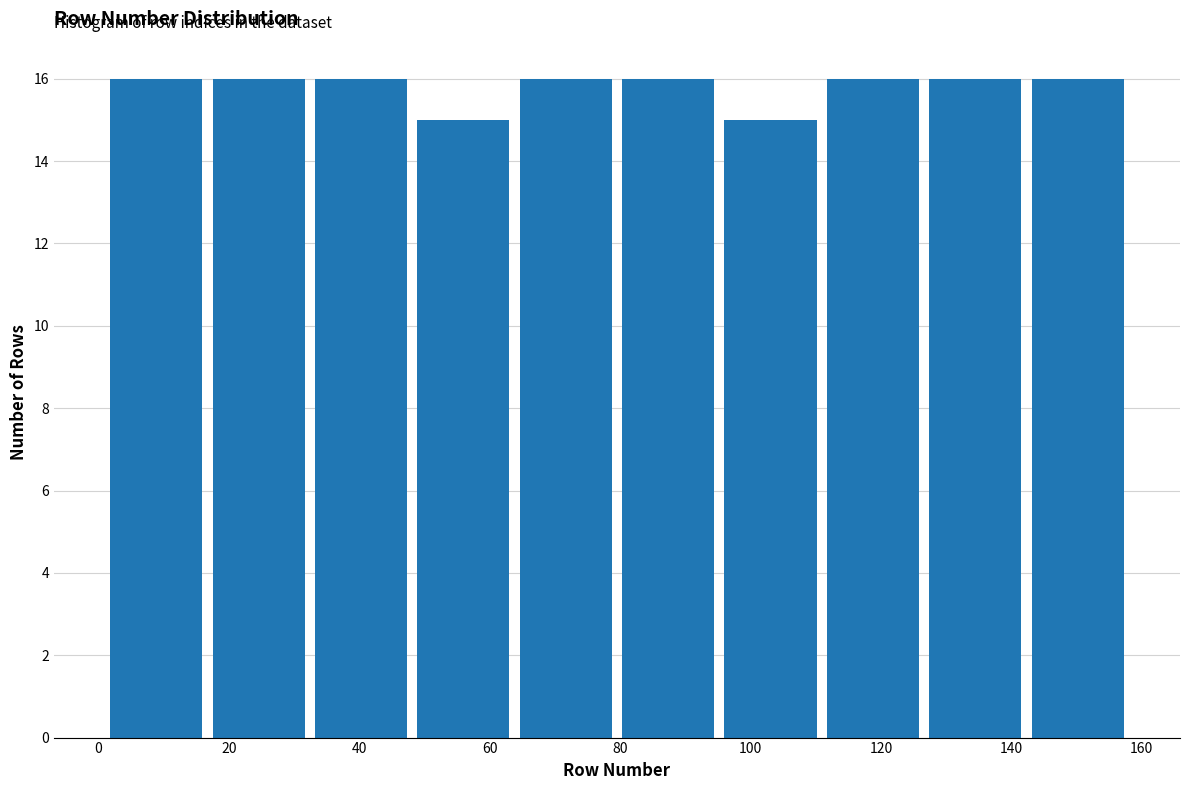

Reading left to right, transcribe this chart: for each bar, give the range it covers on the x-axis and its height. Neither the bar edges nor the heights are printed on the chart, so give them approximately, as read against the axes.

2 to 16: 16
16 to 32: 16
32 to 48: 16
48 to 64: 15
64 to 80: 16
80 to 96: 16
96 to 110: 15
110 to 126: 16
126 to 142: 16
142 to 158: 16